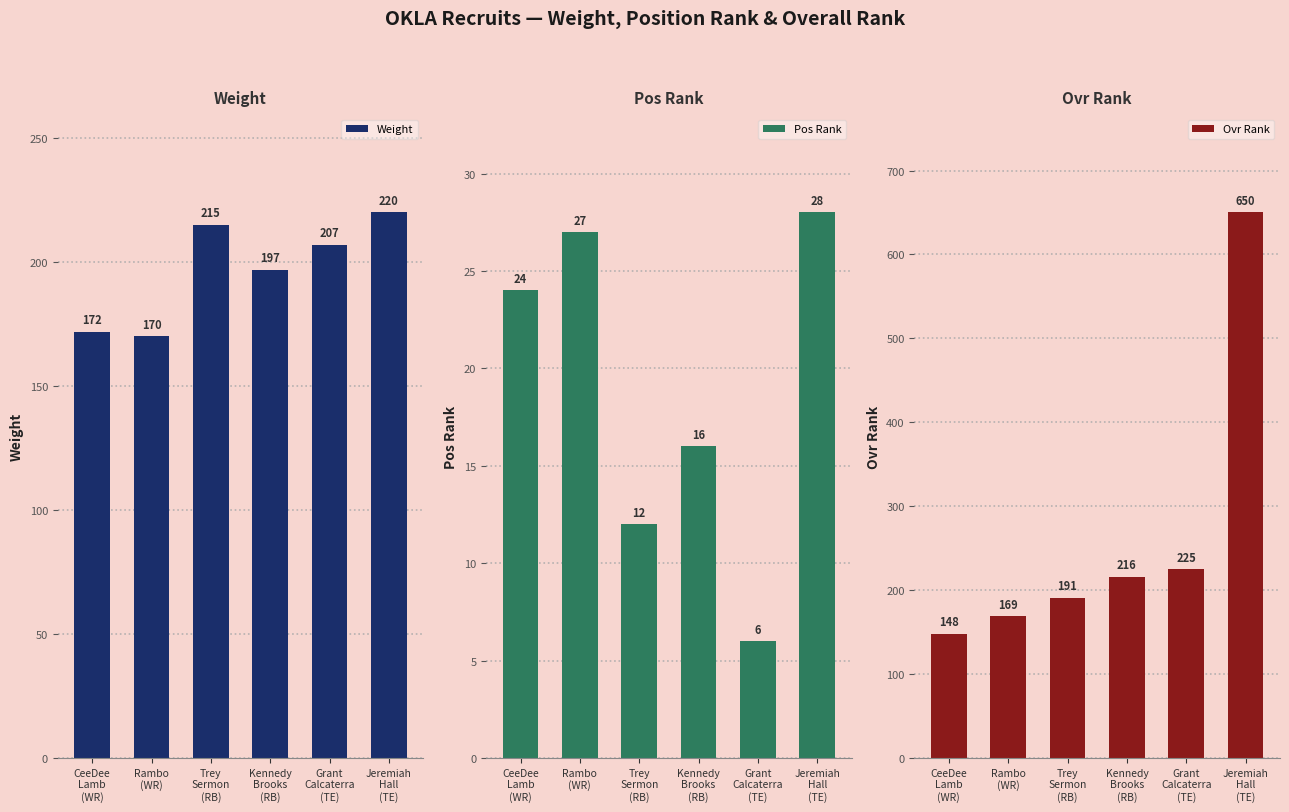

What is the spread (max minus min) of values at Rambo
(WR)?

143